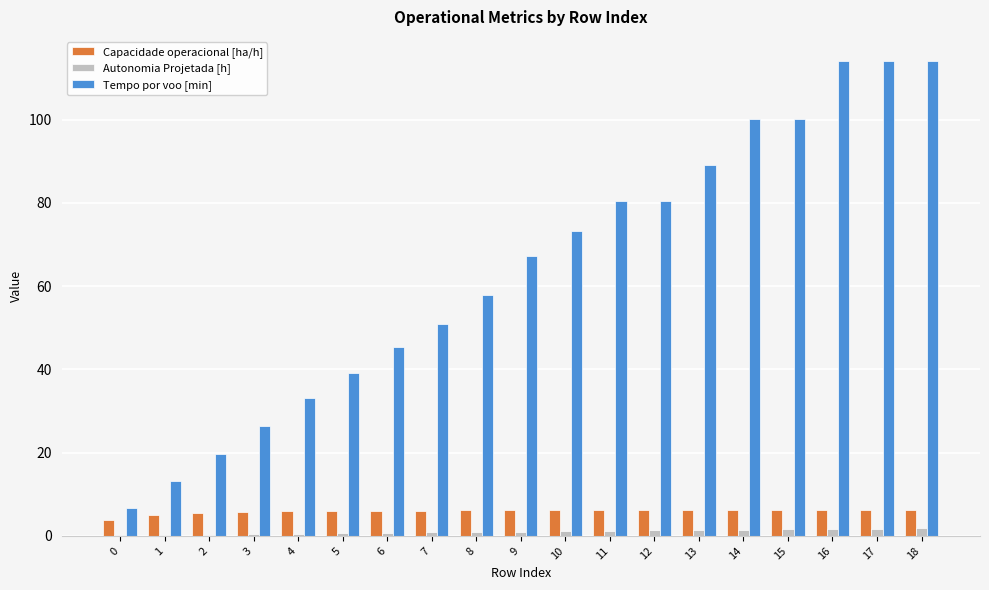

What is the sum of all Autonomia Projetada [h] values?

19.1